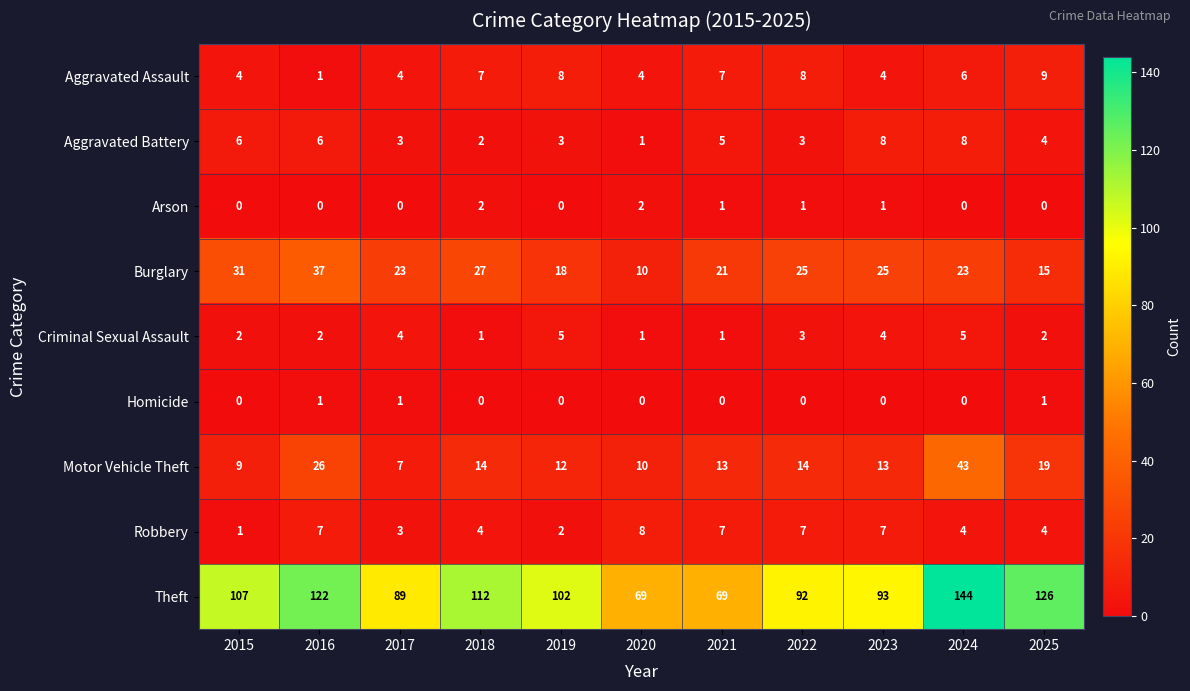

Which series has the widest spread of values?

Theft